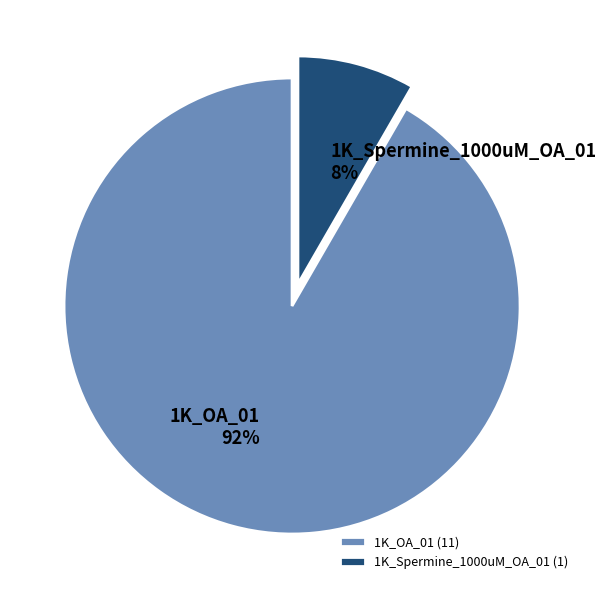

Which slice is the largest?

1K_OA_01